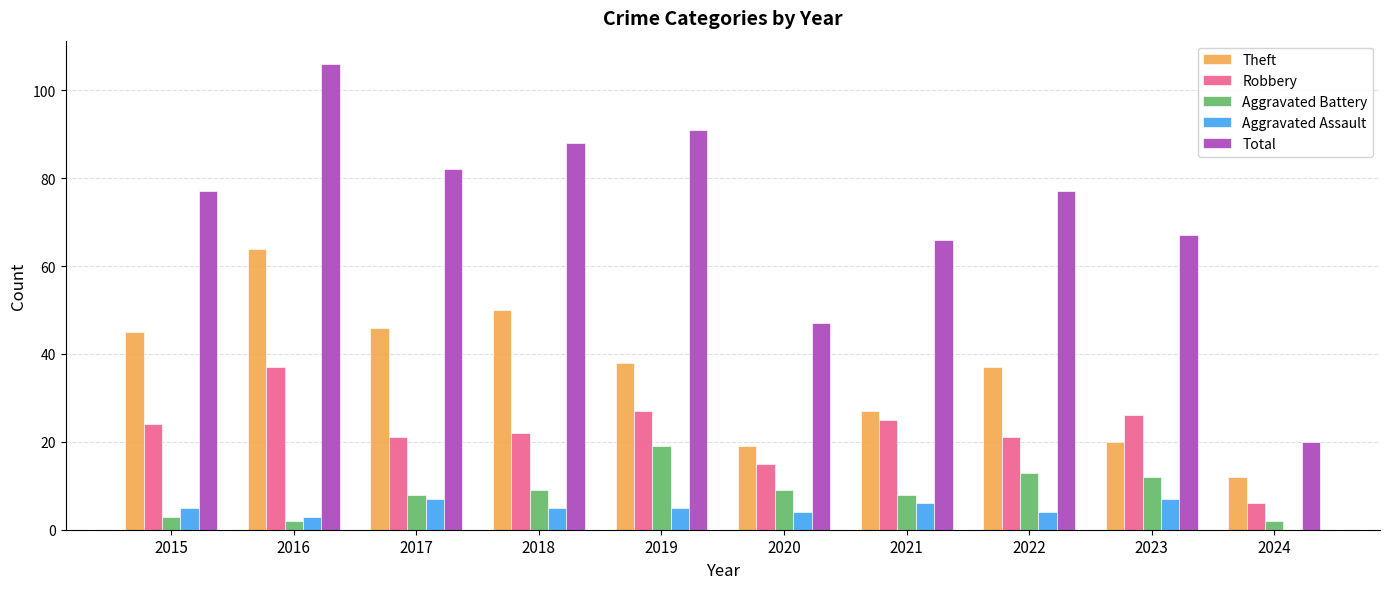

Which series has the largest total across all categories?

Total